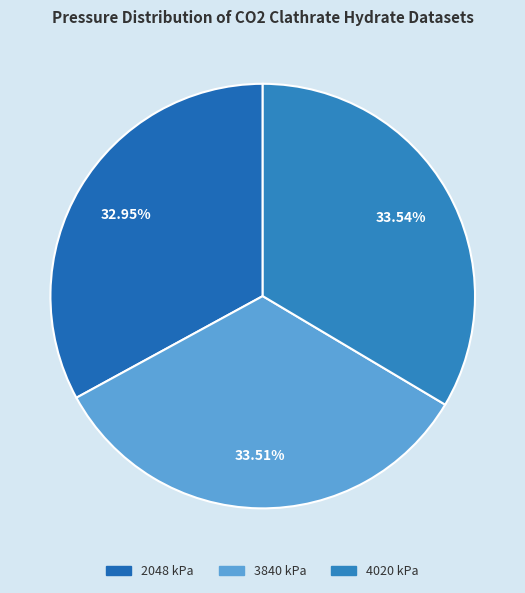

To the nearest percent, what portion does 3840 kPa represent?

34%